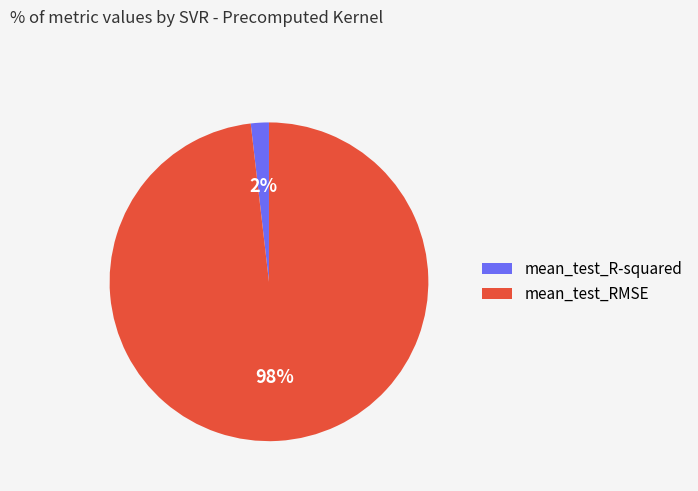

Count the number of slices in the pie.

2